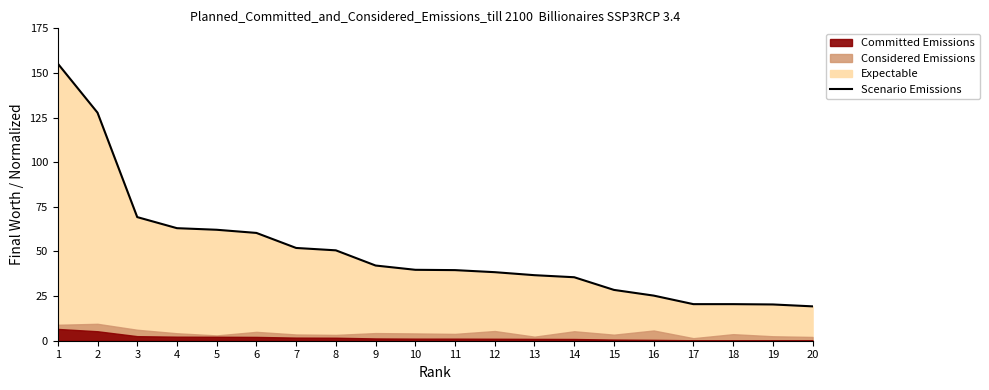

What is the minimum value shown in the chart?

19.2